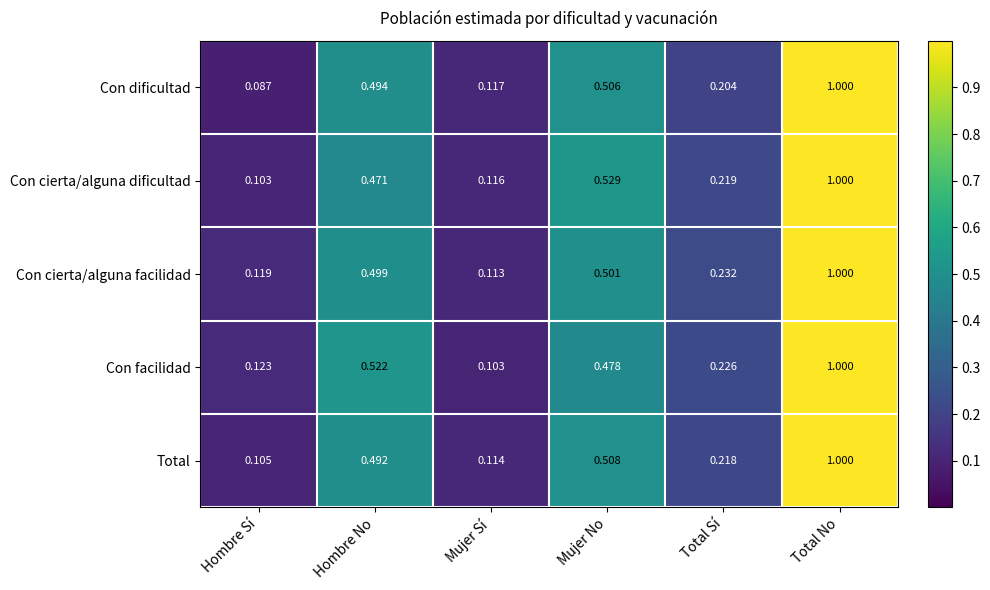

Between Hombre No and Total No, which series saw the biggest shift?

Con cierta/alguna dificultad